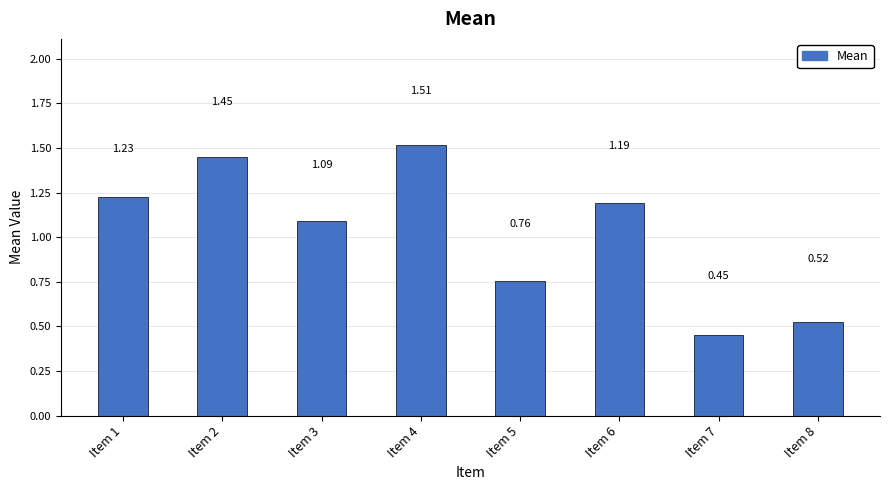

What is the average value?

1.0